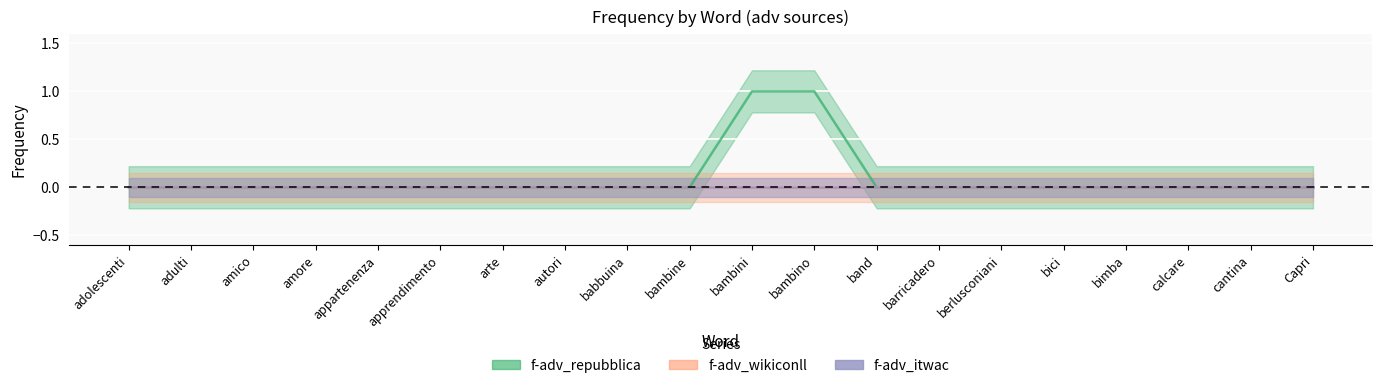

Count the number of categories in the chart.

20